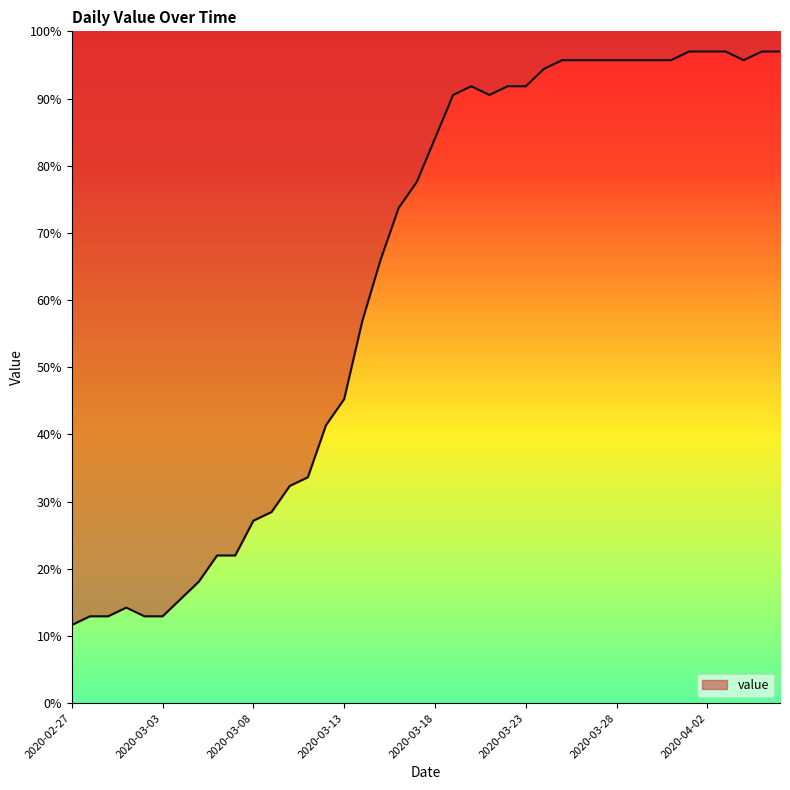

Approximately how many times larger is the value at 2020-04-02 compared to 2020-03-24?

1.0